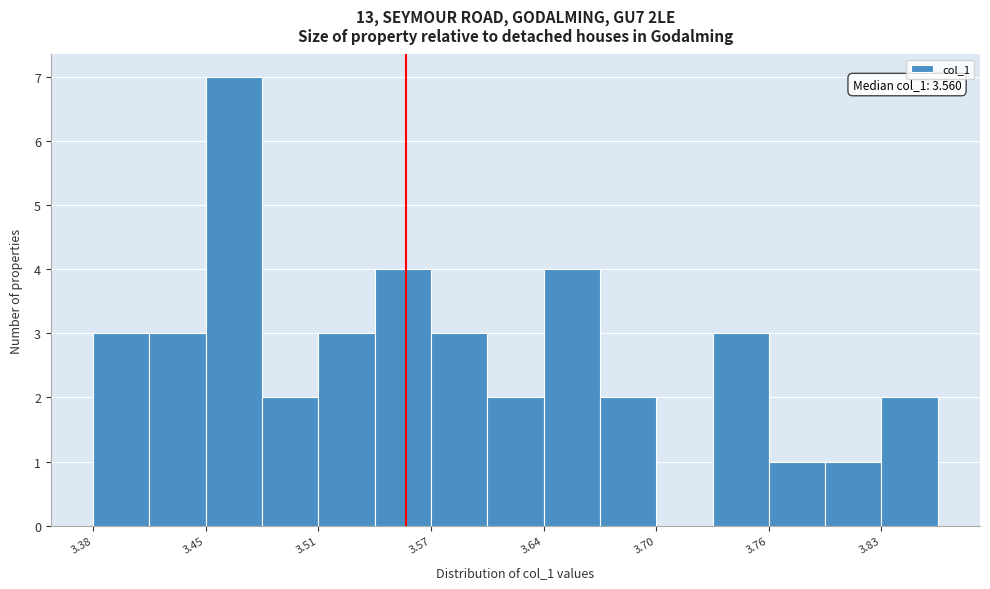

Around what value on the x-axis is the tallest bar? Give the approximate position of its centre, as read against the axis.

3.46